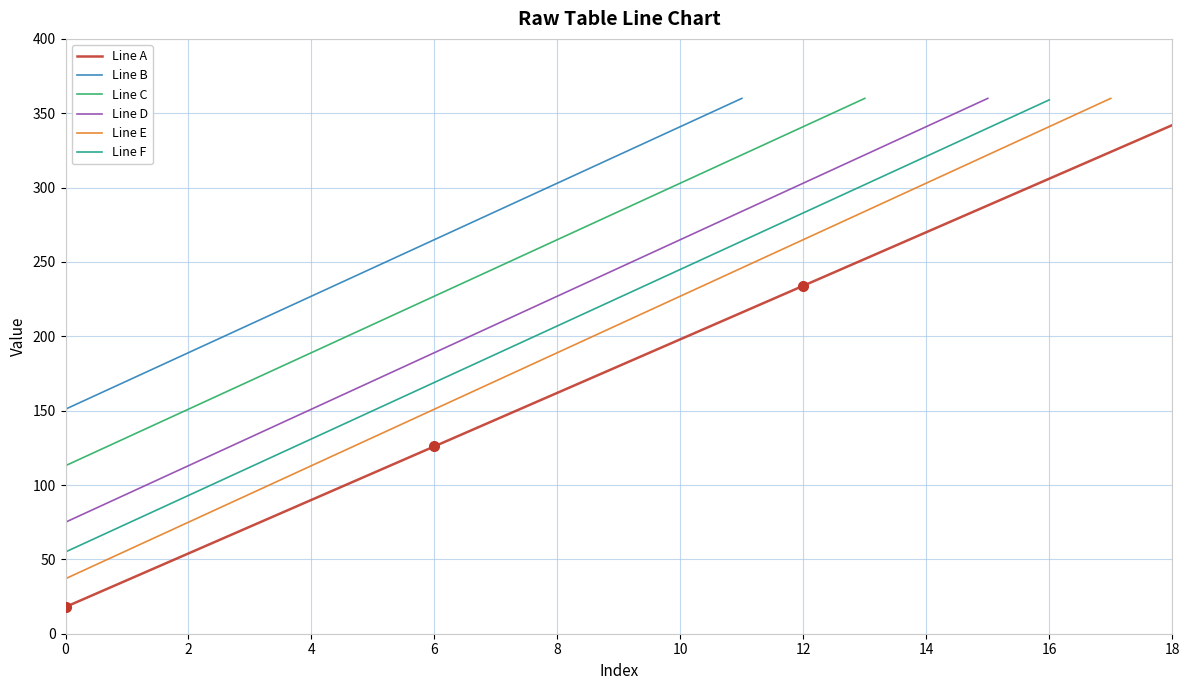

What is the highest value of the Line A series?

342